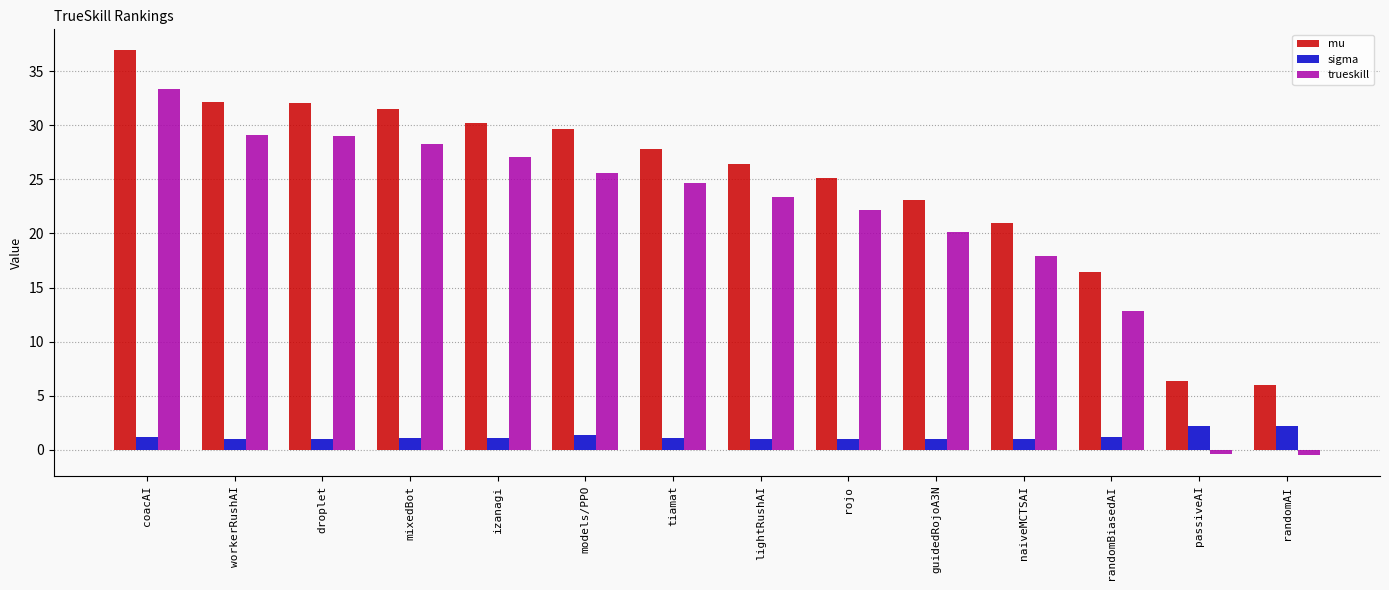

How many groups of bars are there?

14